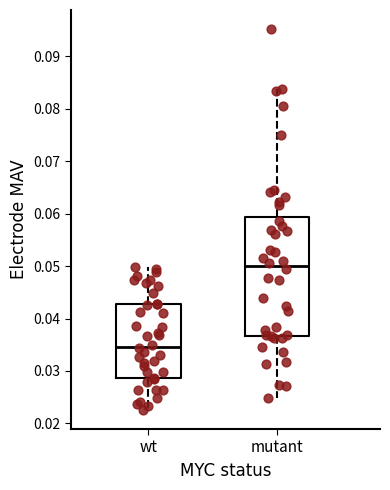

Reading left to right, transcribe this box plot: for each box, give where its median line is, the range the box spans, and where its two whiskers end, as read against the y-axis. The values are not printed on the chart, so give them approximately, as read against the axis.

wt: median 0.035, box 0.029 to 0.043, whiskers 0.023 to 0.050
mutant: median 0.050, box 0.037 to 0.059, whiskers 0.025 to 0.084